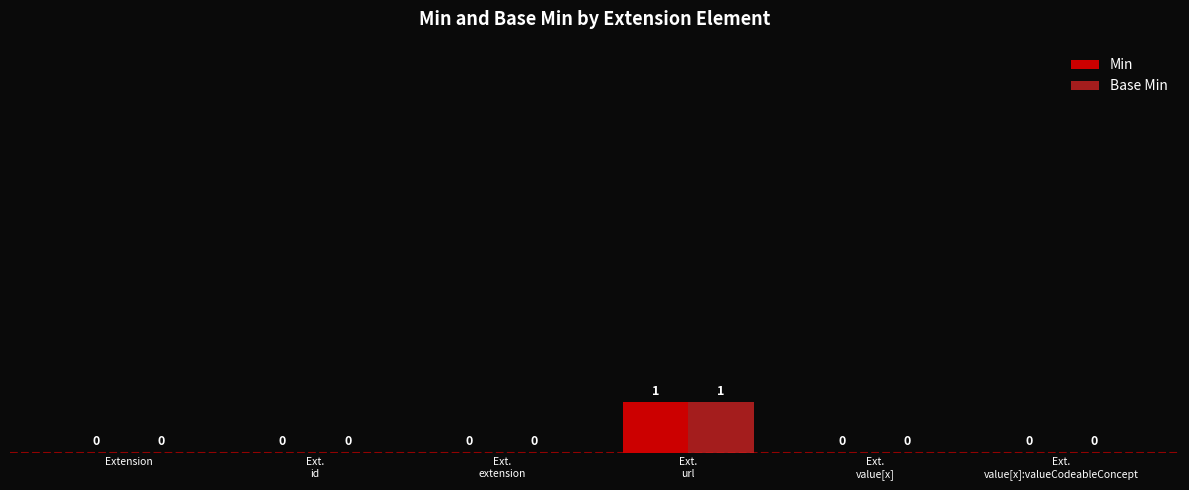

The value of Min at Extension is 0. True or false?

True